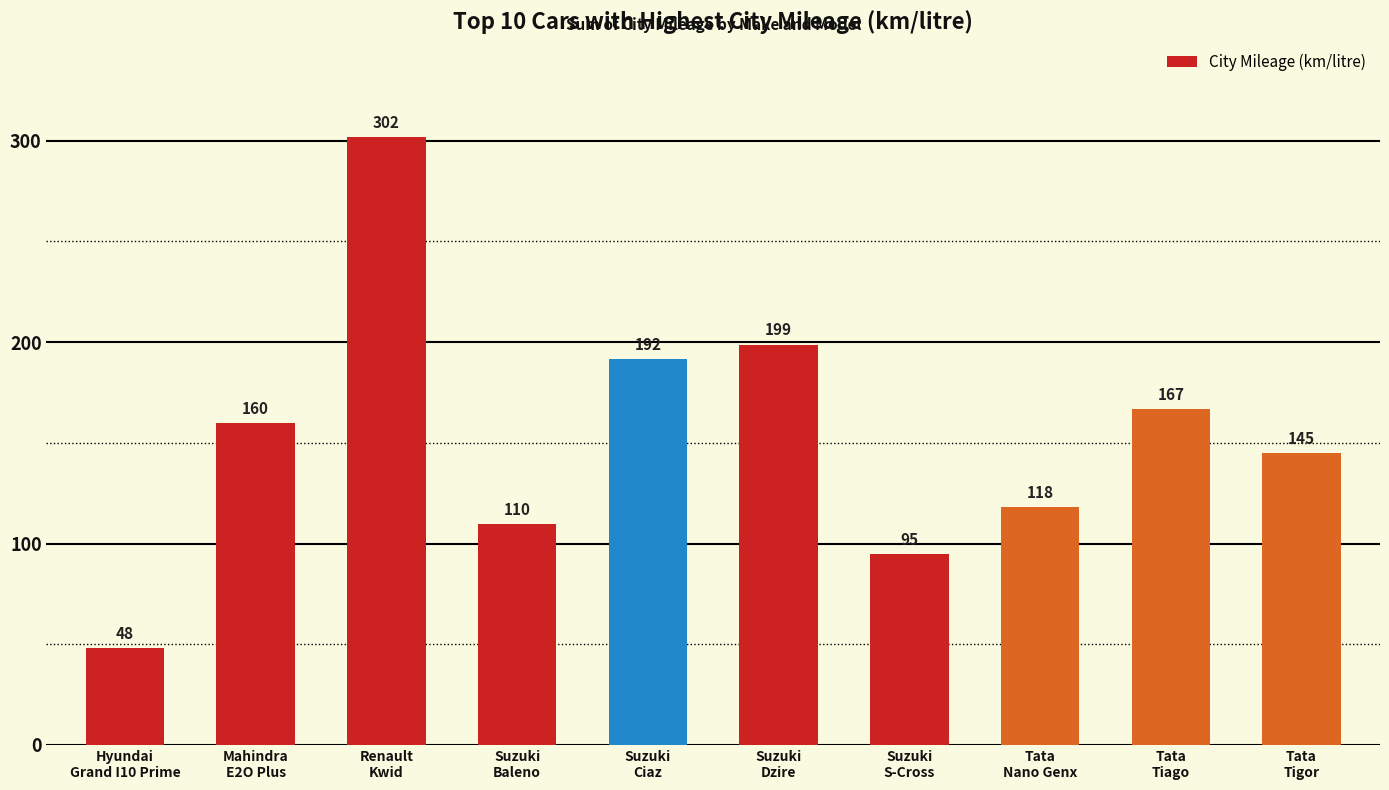

What is the smallest value displayed?

48.0